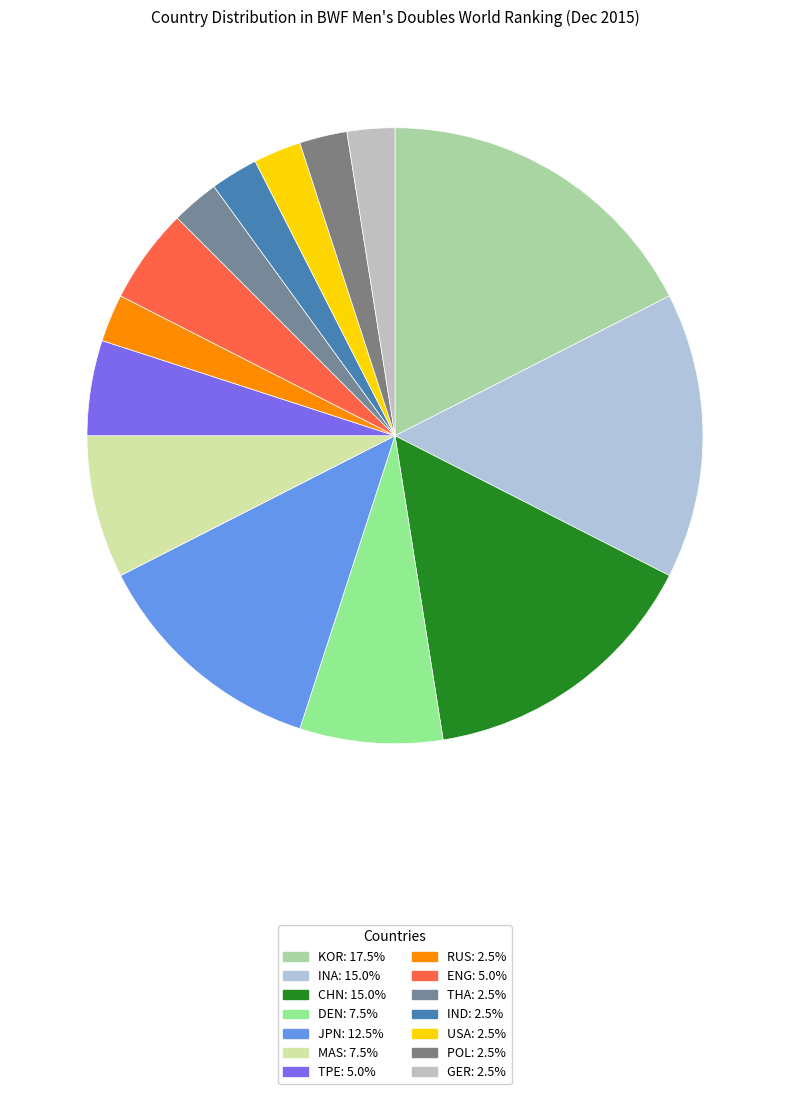

Count the number of slices in the pie.

14